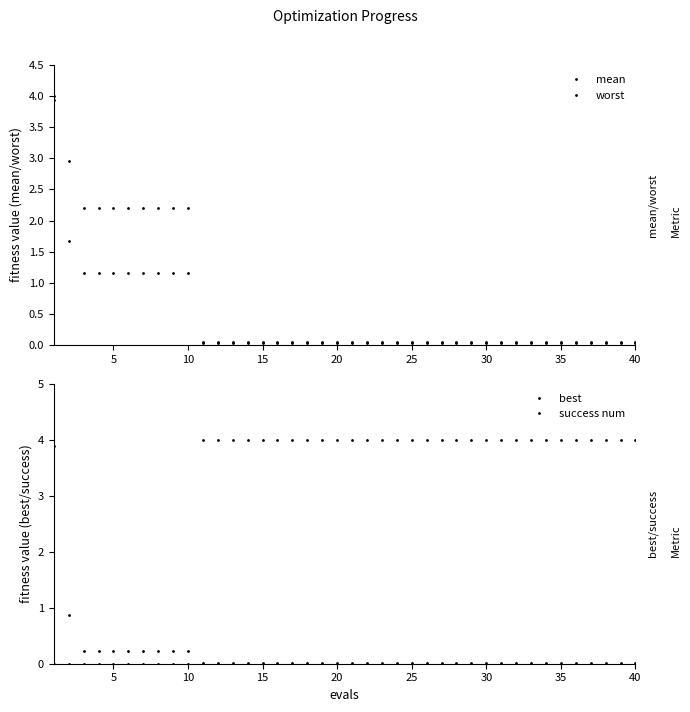

Between 25 and 31, which series saw the biggest shift?

success num